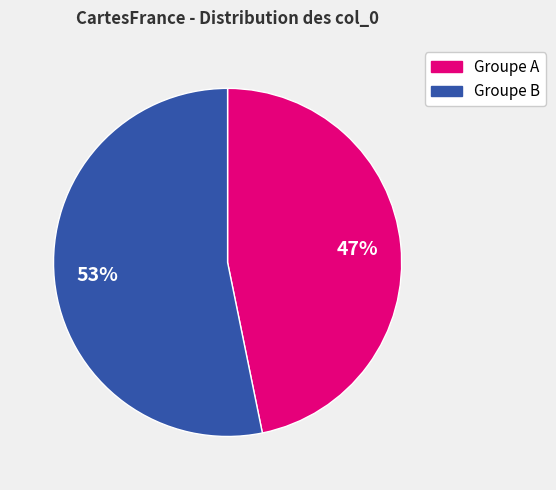

Is there any slice that represents more than half of the pie?

Yes